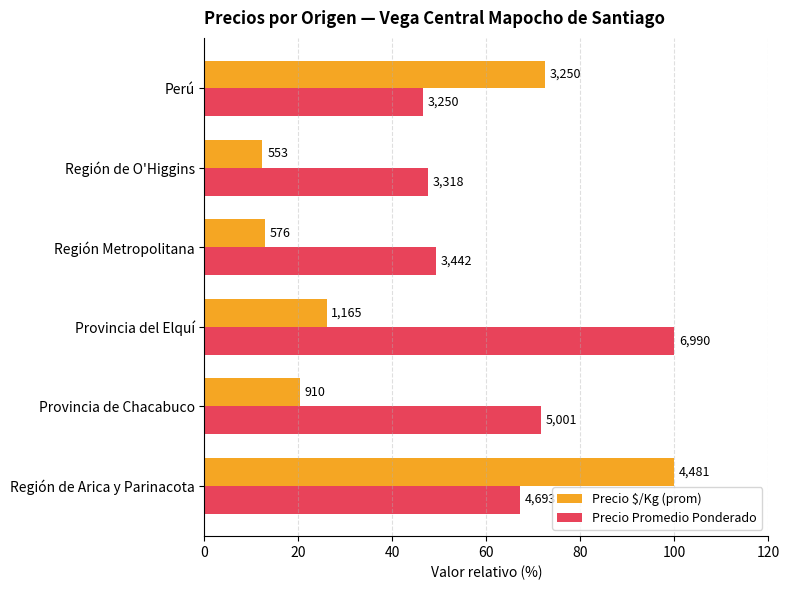

What is the greatest value displayed?

100.0